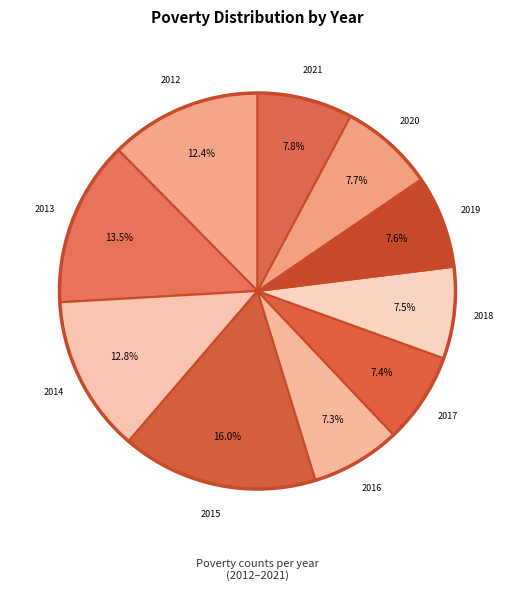

Does 2018 account for over 50% of the chart?

No